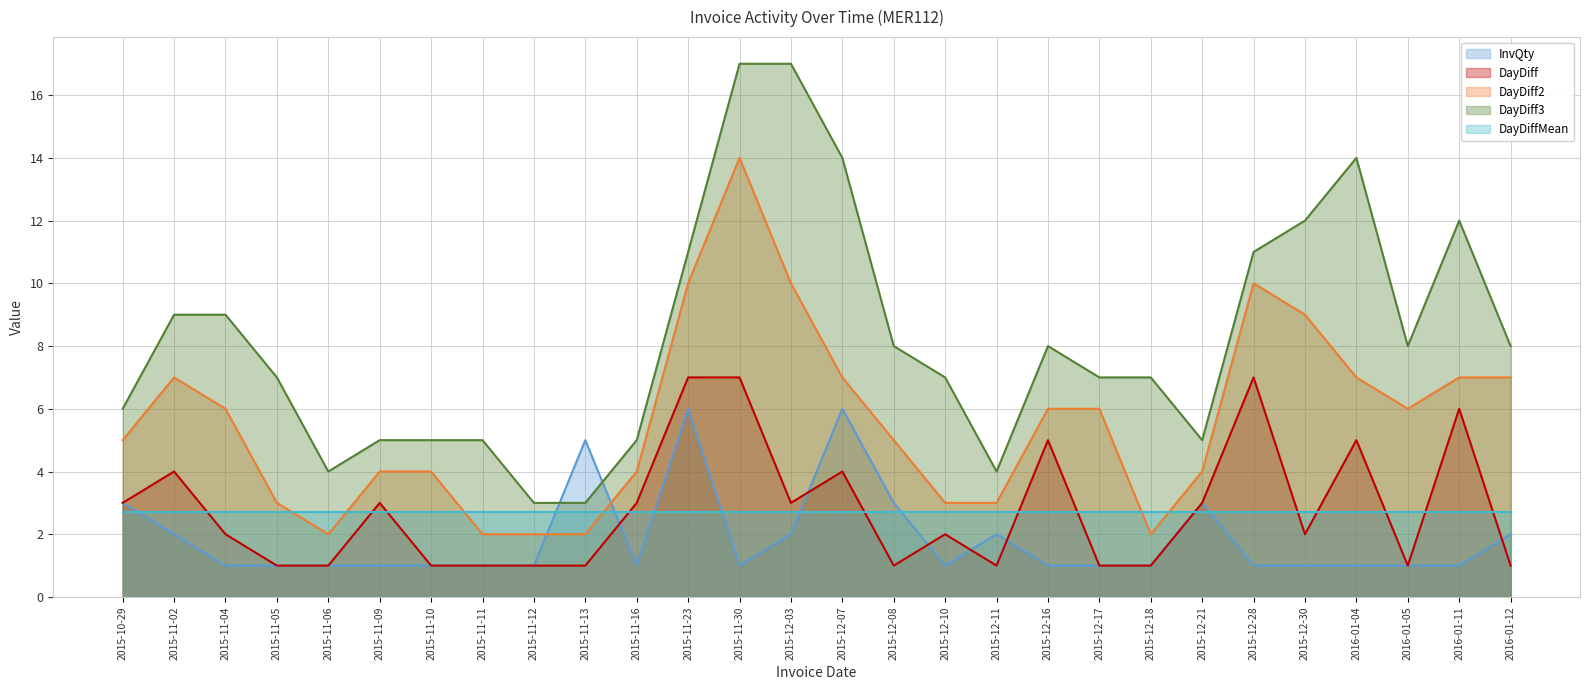

How many intersections are there between InvQty and DayDiff2?

2